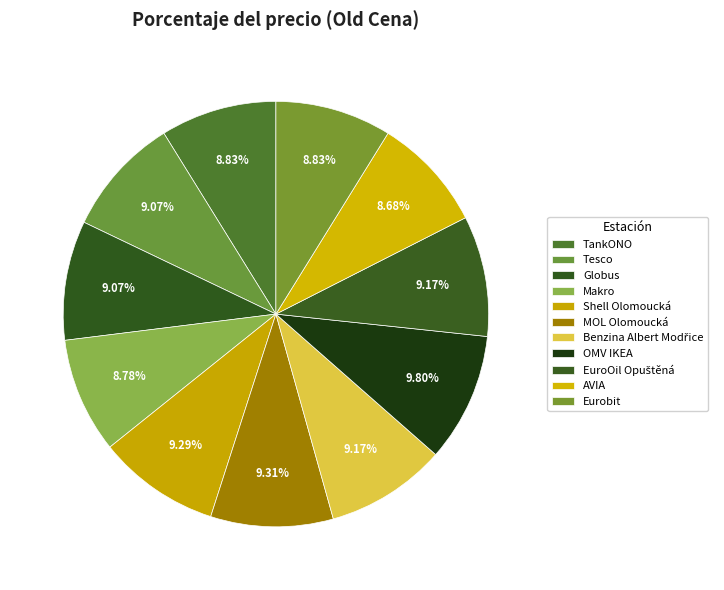

The TankONO slice represents 9% of the pie. True or false?

True